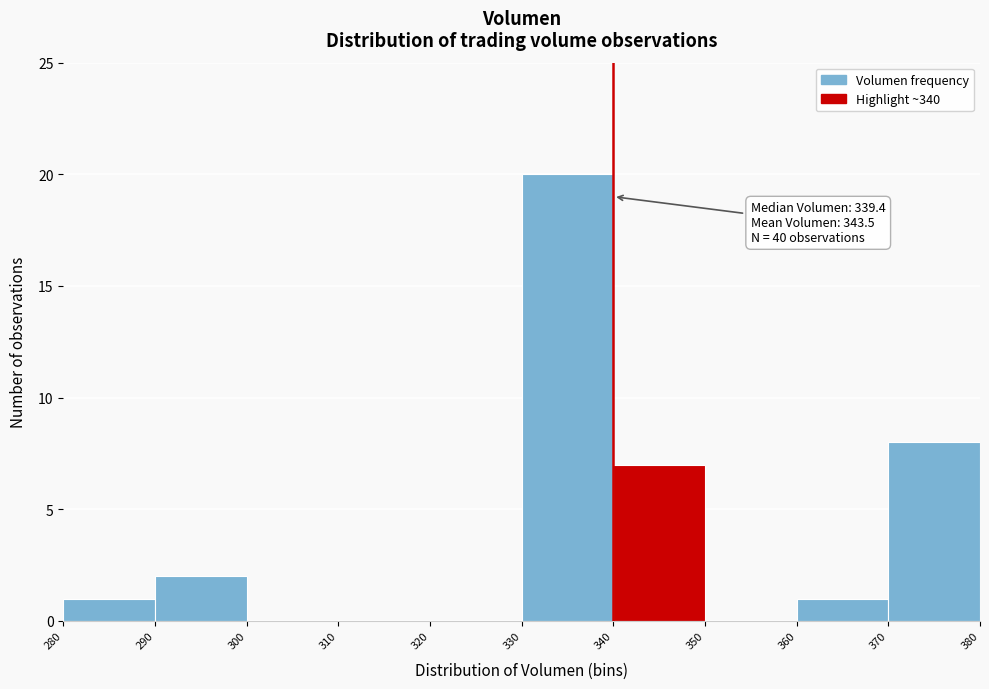

Over which range of the x-axis is the bar tallest?

330 to 340